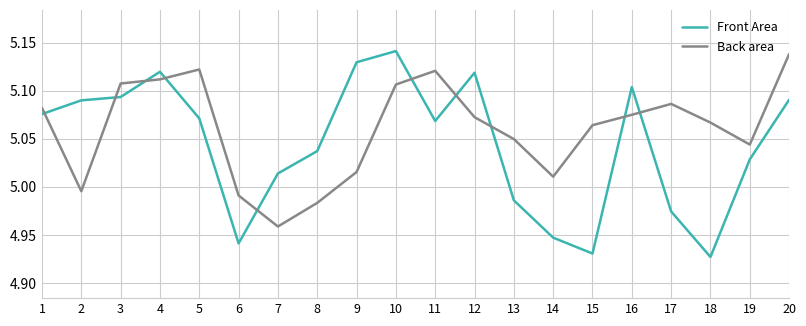

At how many categories does at least one series exceed 5?

19